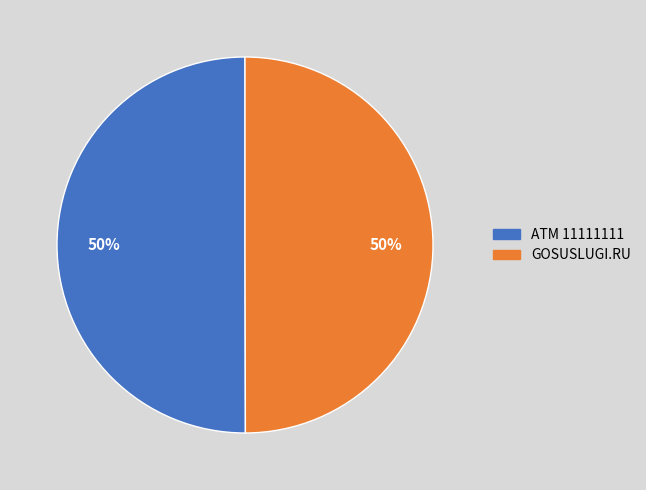

To the nearest percent, what is the combined percentage of GOSUSLUGI.RU and ATM 11111111?

100%